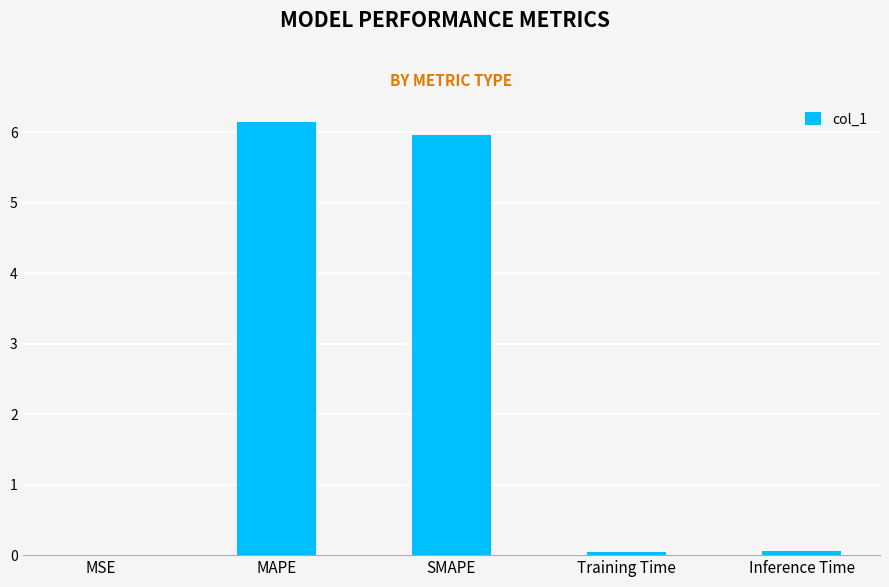

What is the sum of all values?

12.2